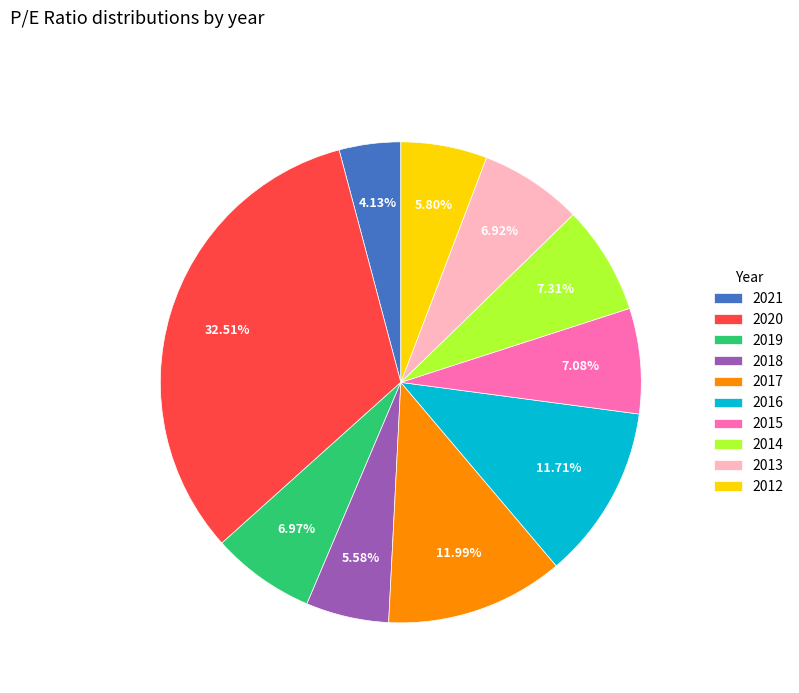

Which category has the biggest portion of the pie?

2020